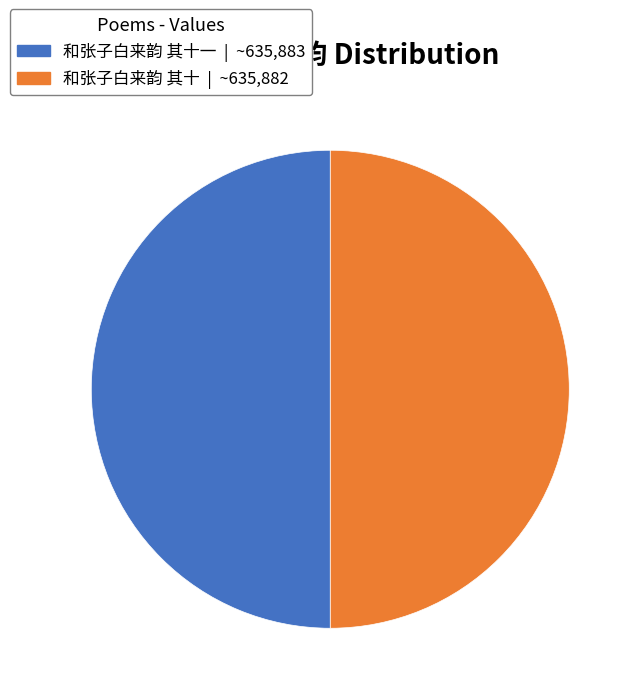

How many slices are in this pie chart?

2